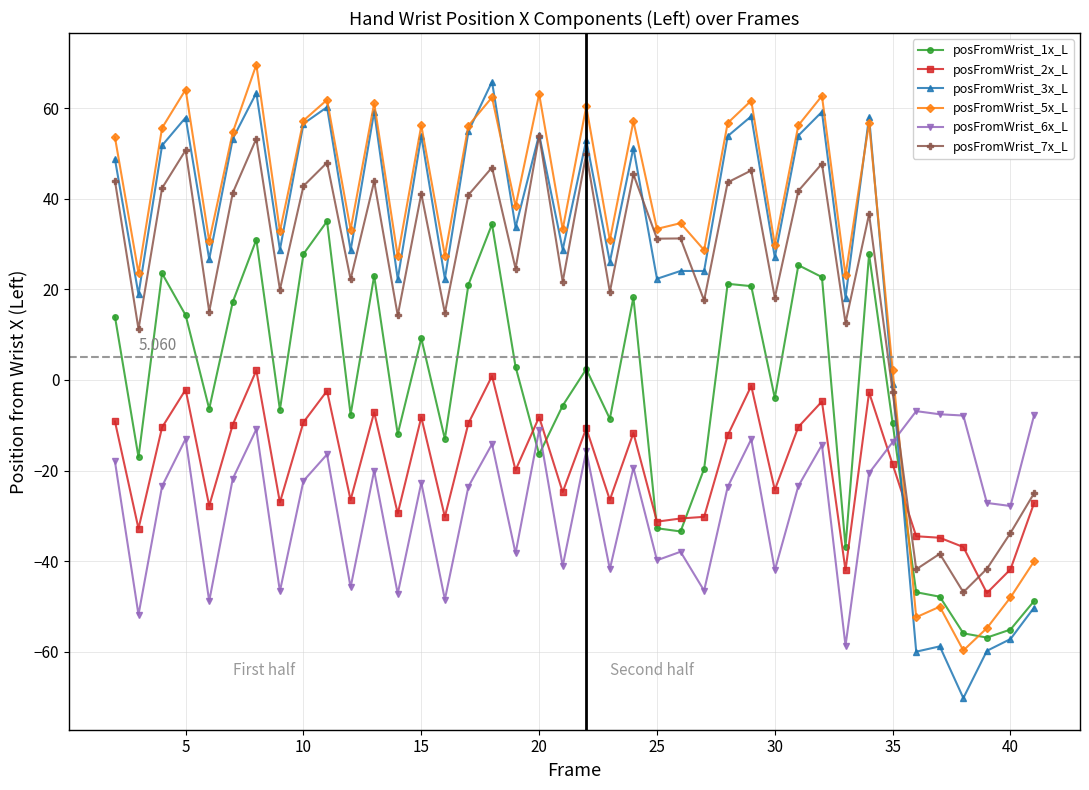

True or false: posFromWrist_7x_L and posFromWrist_2x_L cross at least once.

True